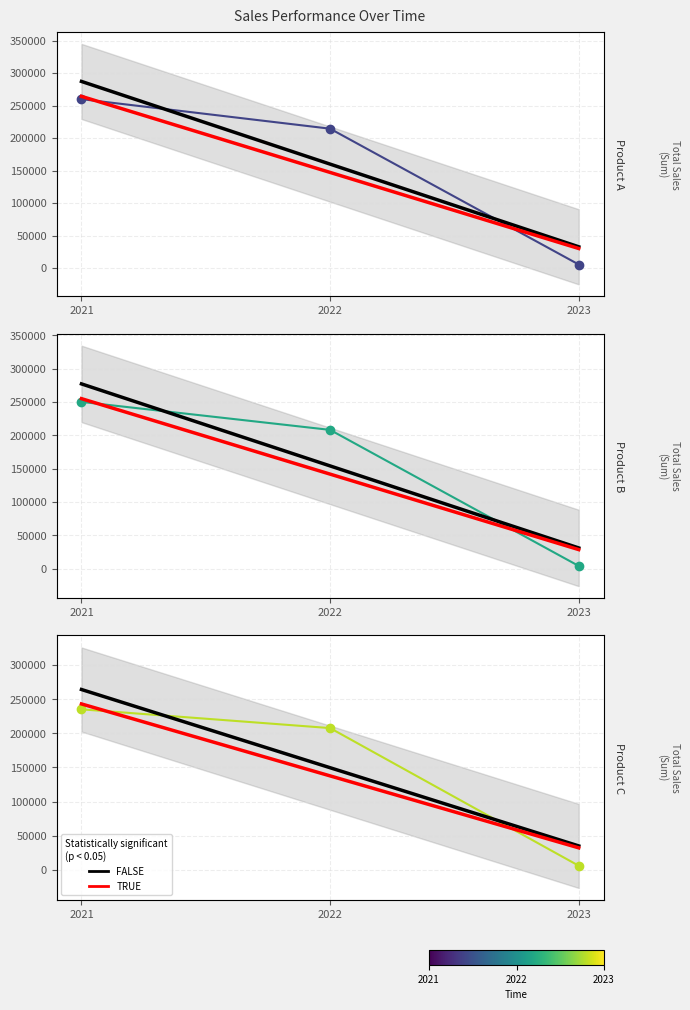

What is the maximum value shown in the chart?

259967